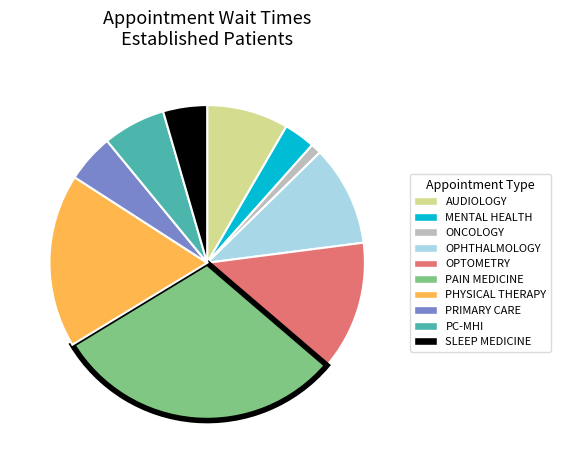

Is there any slice that represents more than half of the pie?

No